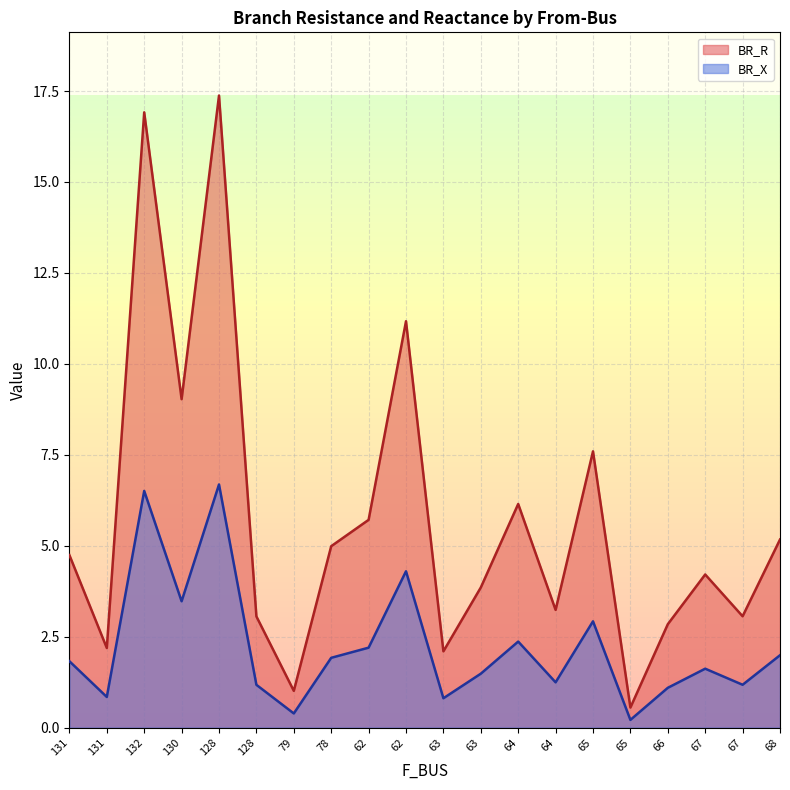

True or false: BR_X and BR_R cross at least once.

False